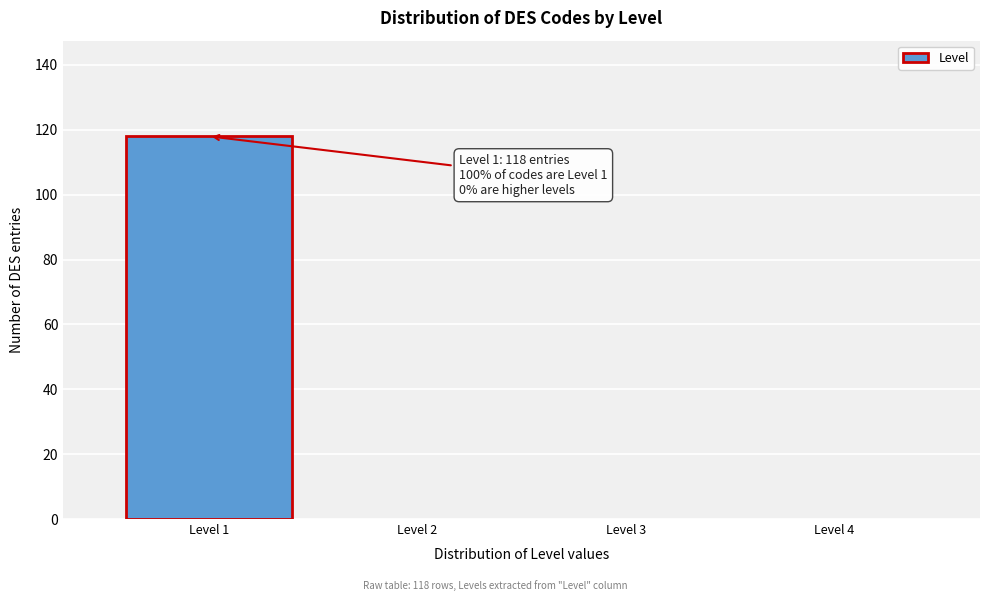

Which range on the x-axis has the tallest bar?

0.5 to 1.5